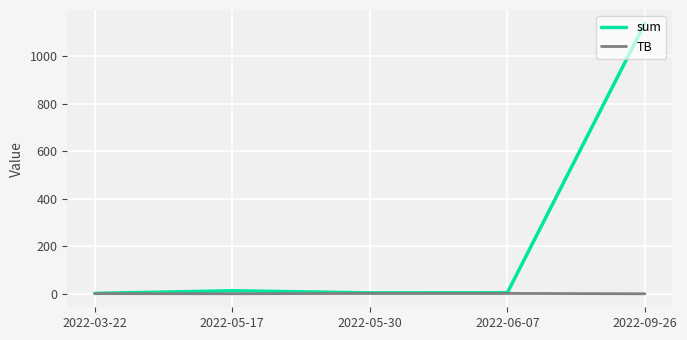

At which category does the chart reach its peak across all series?

2022-09-26